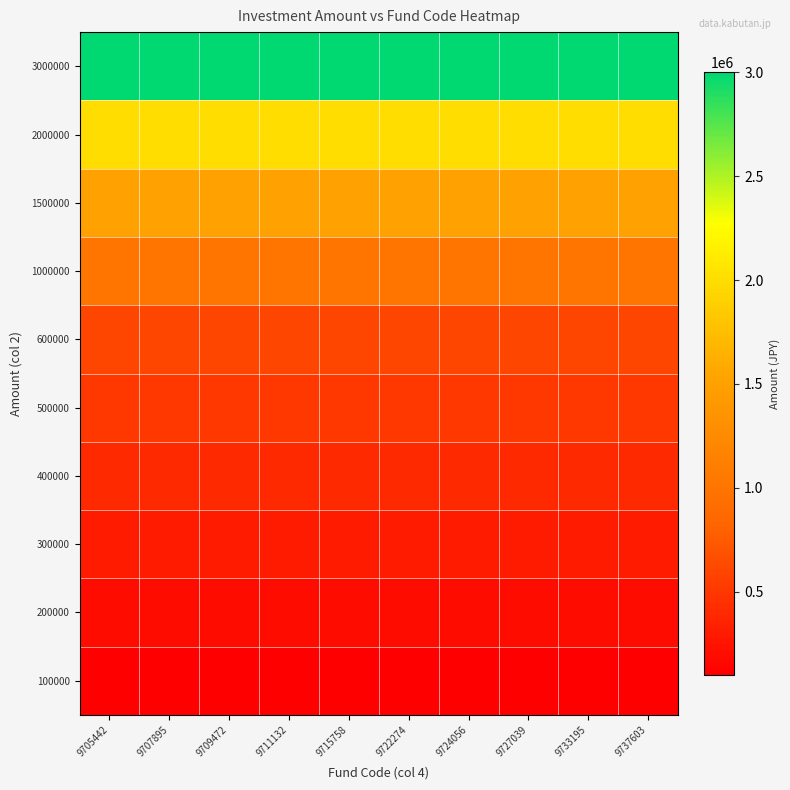

Rank the series at 9705442 from lowest to highest value.

100000, 200000, 300000, 400000, 500000, 600000, 1000000, 1500000, 2000000, 3000000